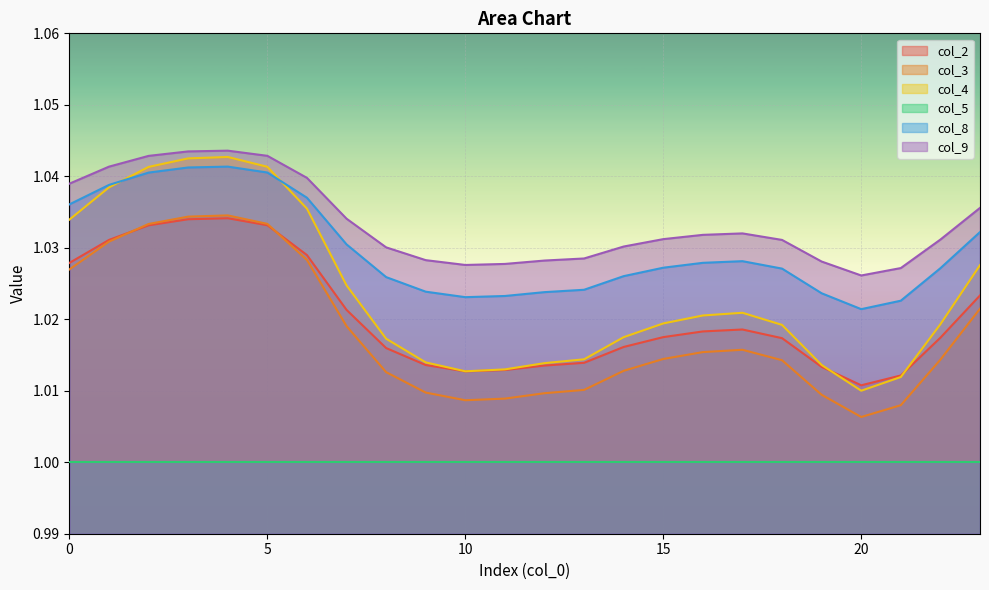

What is the smallest value displayed?

1.0